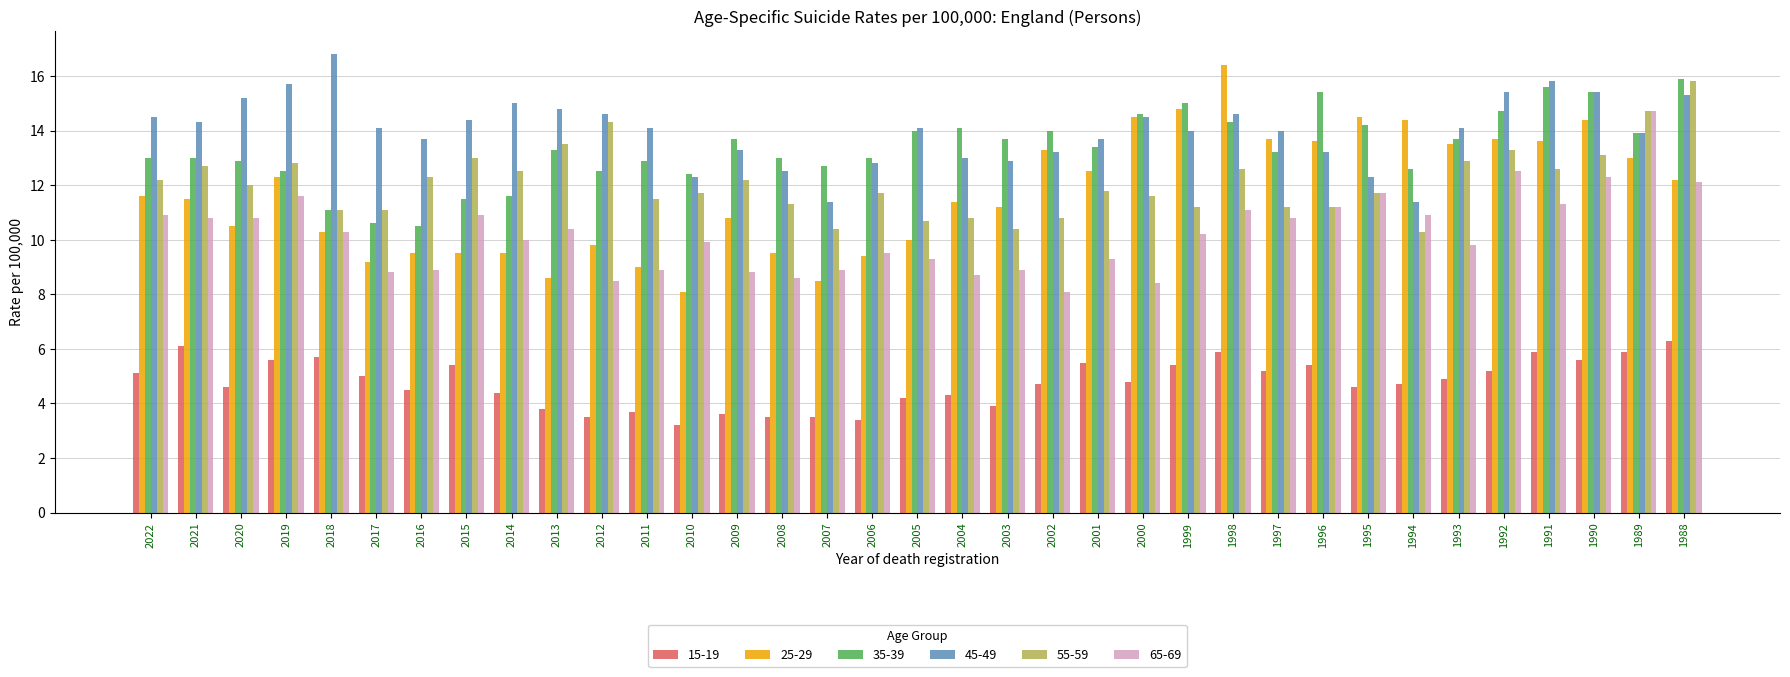

What are all the series names shown in the legend?

15-19, 25-29, 35-39, 45-49, 55-59, 65-69